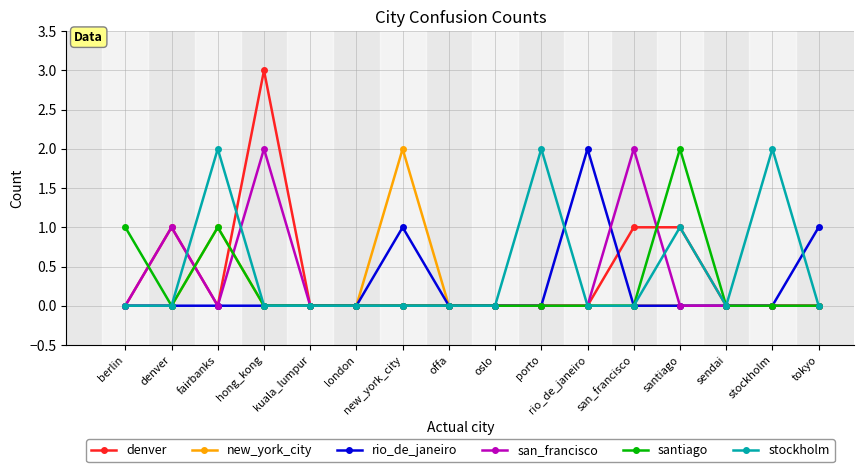

True or false: new_york_city has a value of 1 at new_york_city.

False